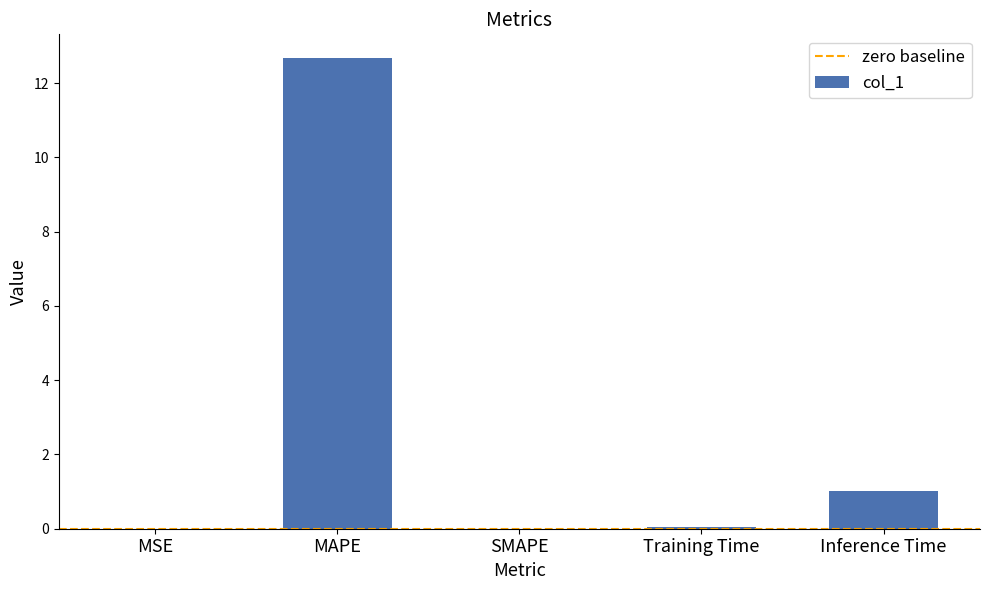

What is the greatest value displayed?

12.7